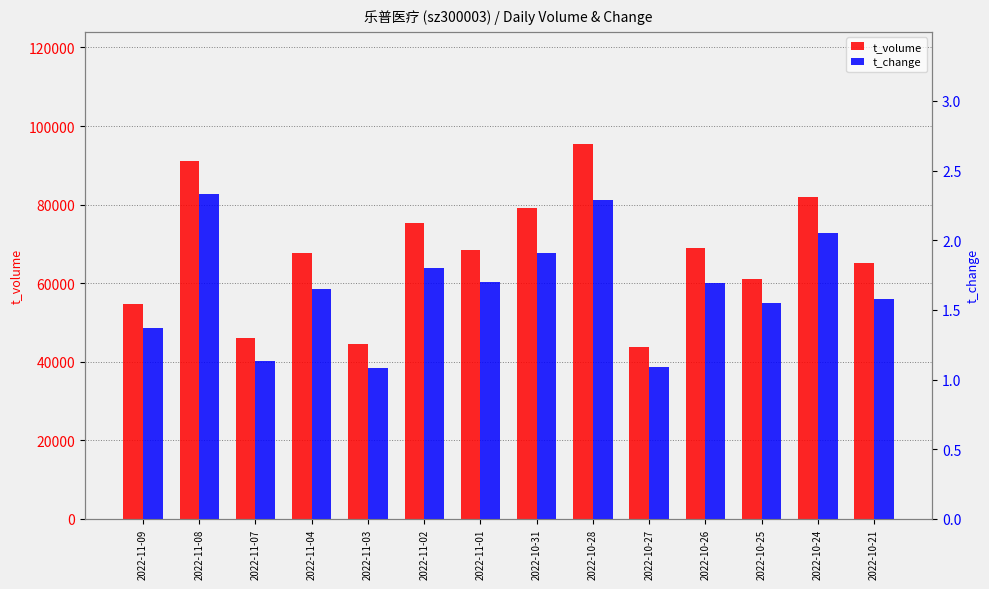

What is the difference between the highest and lowest values at 2022-11-01?

68397.3